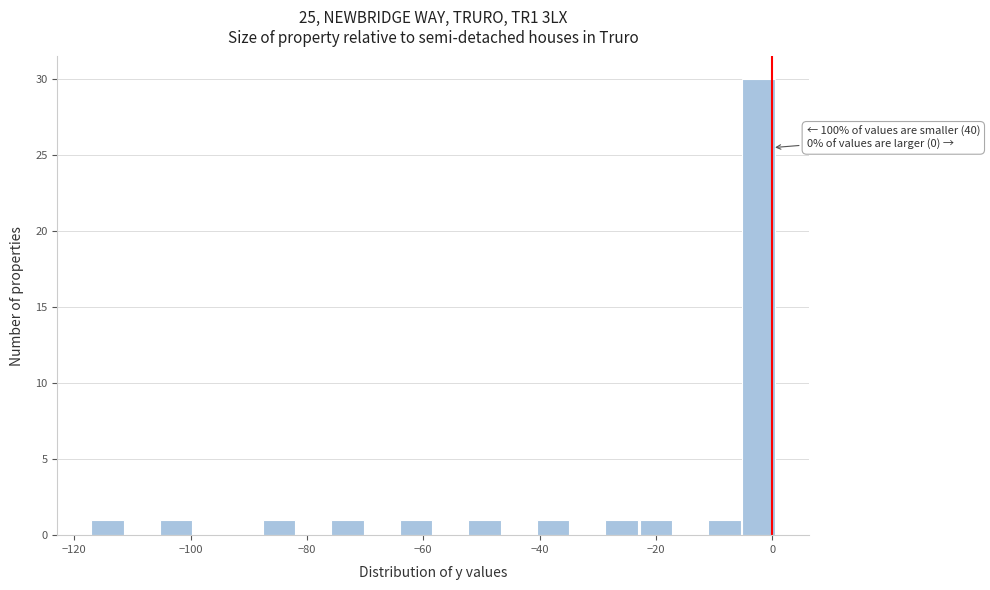

Around what value on the x-axis is the tallest bar? Give the approximate position of its centre, as read against the axis.

-2